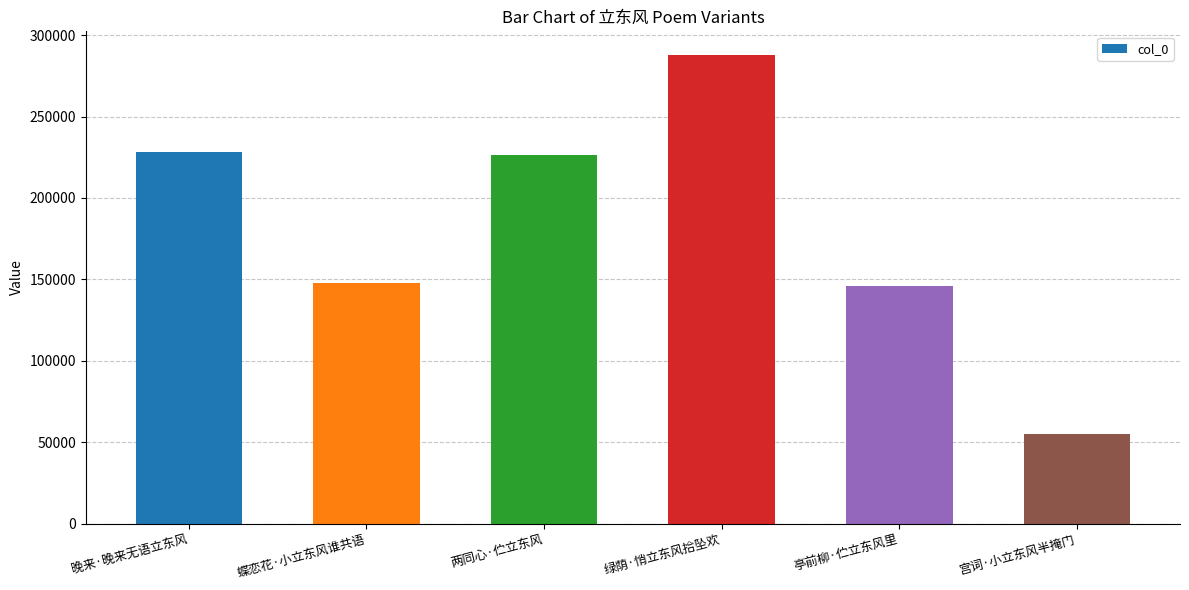

At which category does the chart reach its minimum across all series?

宫词·小立东风半掩门